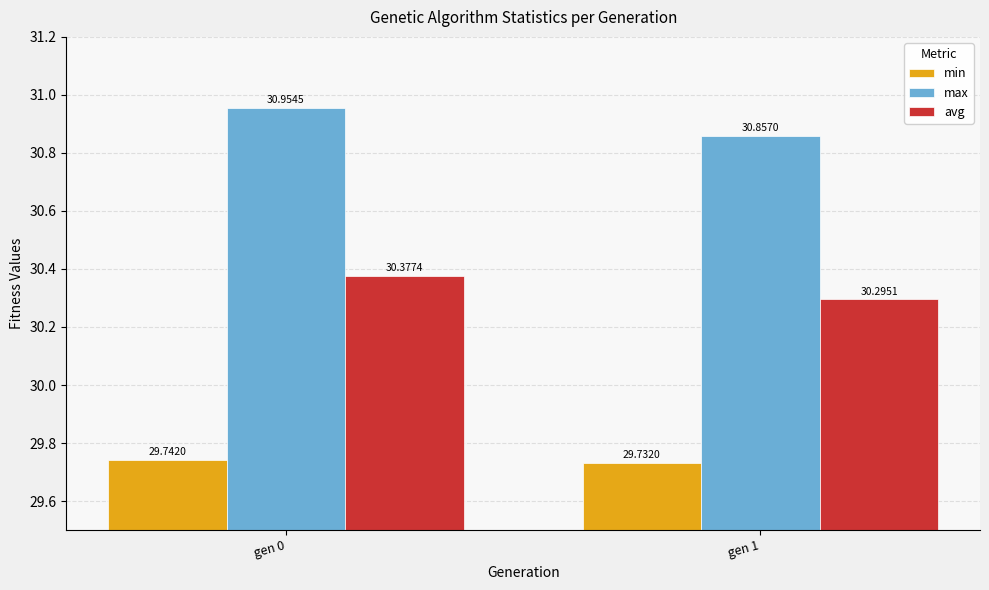

Rank the series by their maximum value, from highest to lowest.

max, avg, min